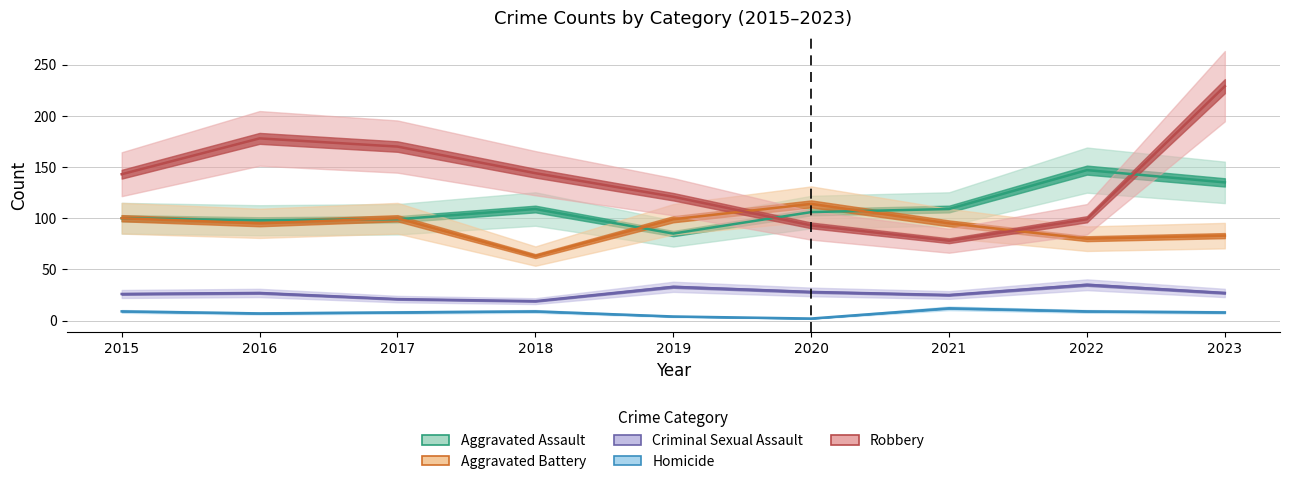

Which category has the lowest value in the Aggravated Battery series?

2018